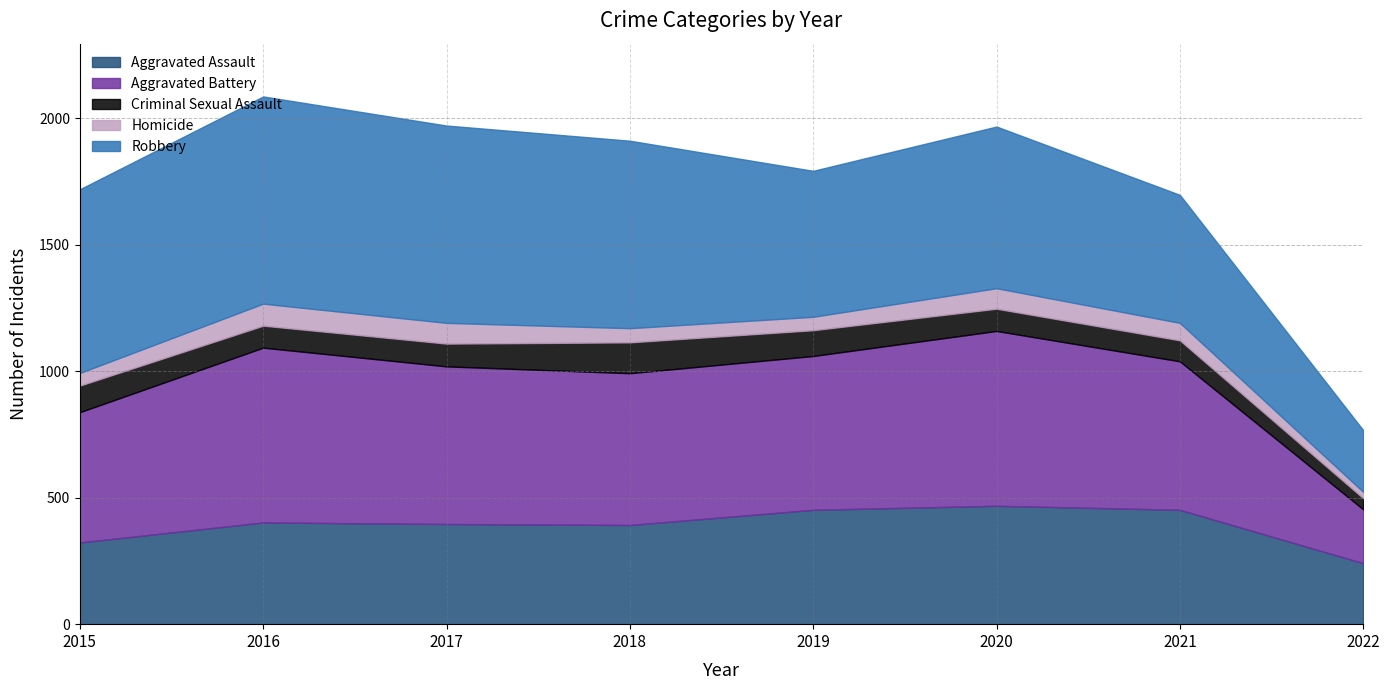

The Homicide series shows 50 at 2020. True or false?

False